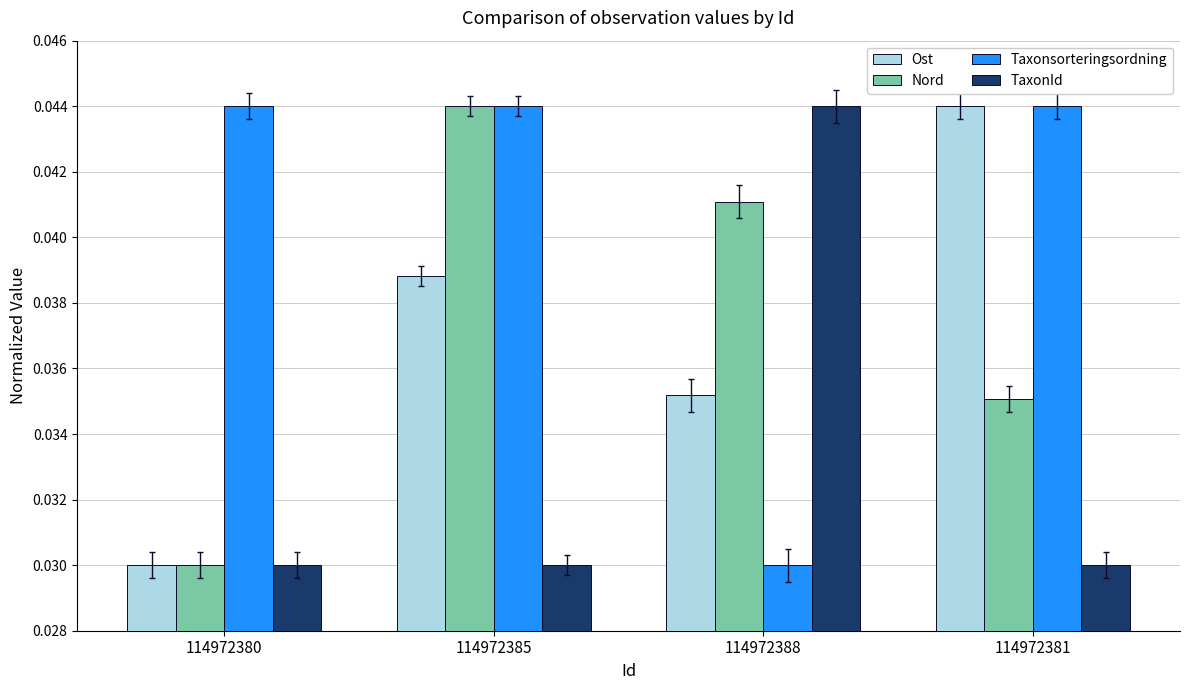

How many groups of bars are there?

4